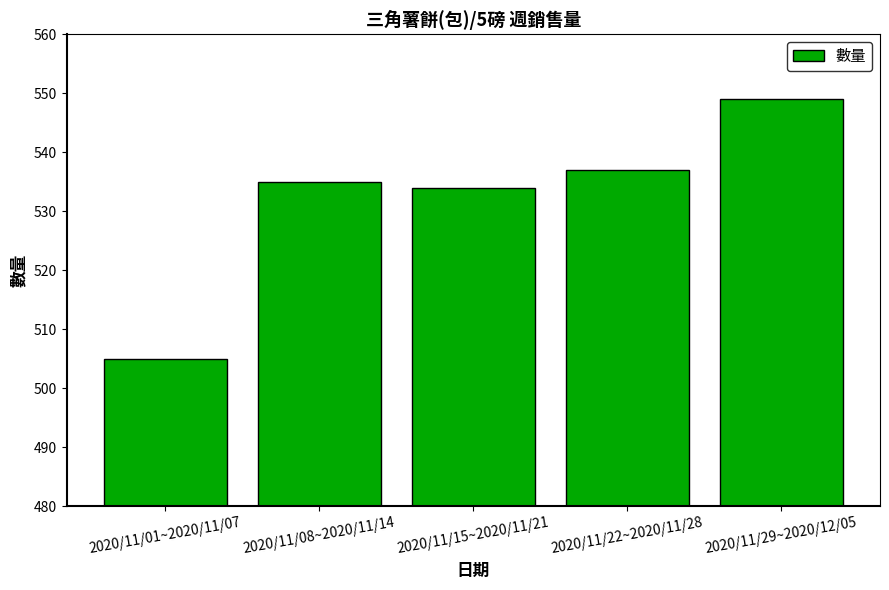

What is the difference between the second highest and minimum values?

32